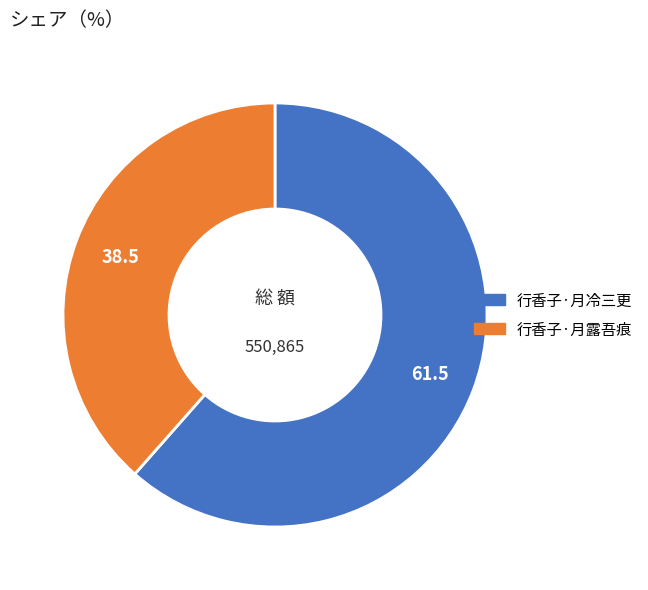

Combined, do 行香子·月露吾痕 and 行香子·月冷三更 account for over 50%?

Yes